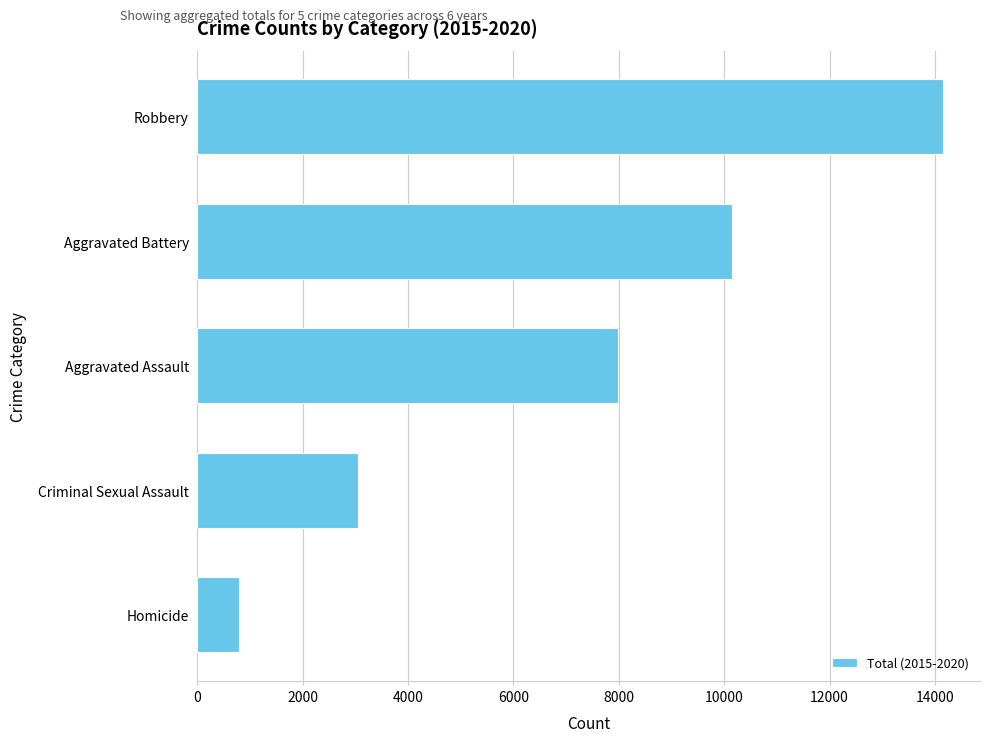

Reading bottom to top, what are all the values shown in this chart?

Homicide=791	Criminal Sexual Assault=3059	Aggravated Assault=7976	Aggravated Battery=10148	Robbery=14147